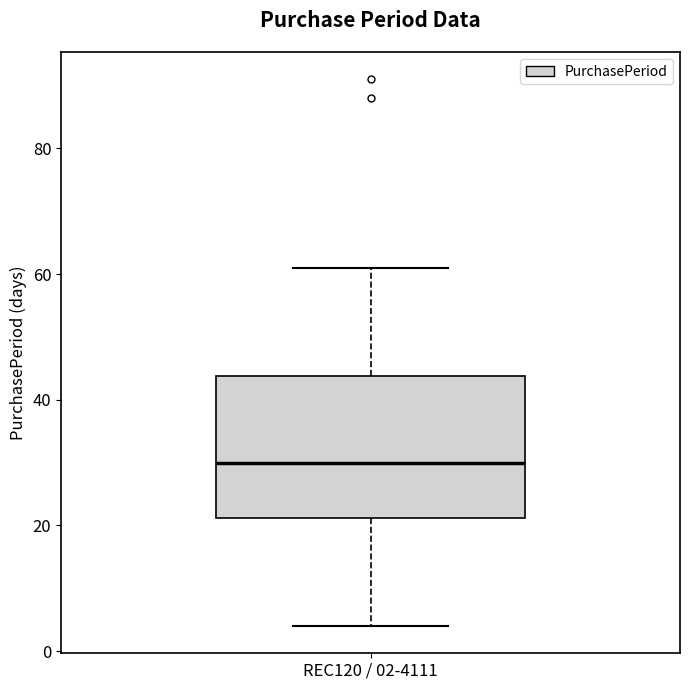

Where does the lower whisker of the box for REC120 / 02-4111 end on the y-axis? The values are not printed on the chart, so give them approximately, as read against the axis.

4